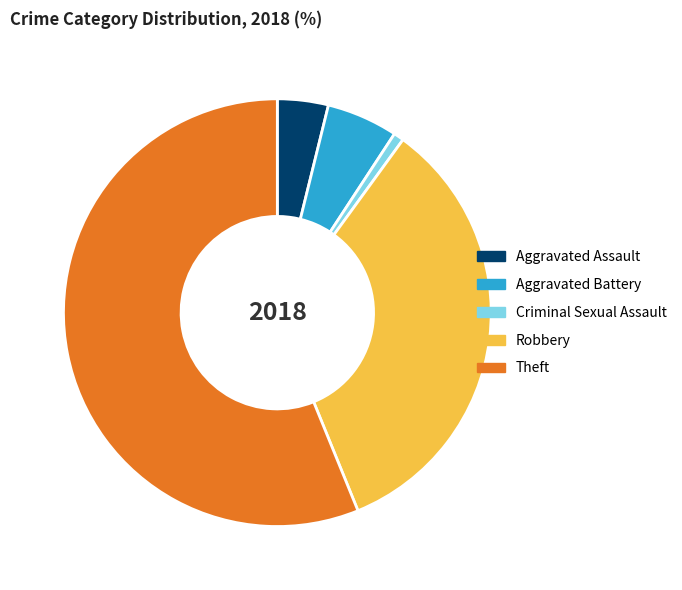

What is the largest slice in the pie chart?

Theft